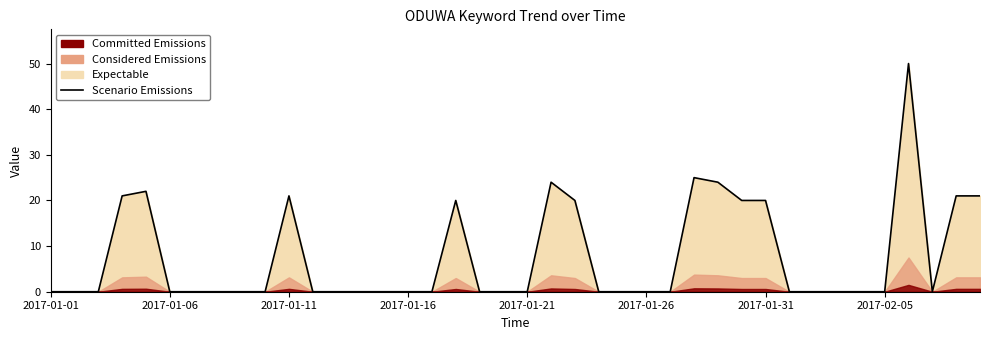

What is the average value?

8